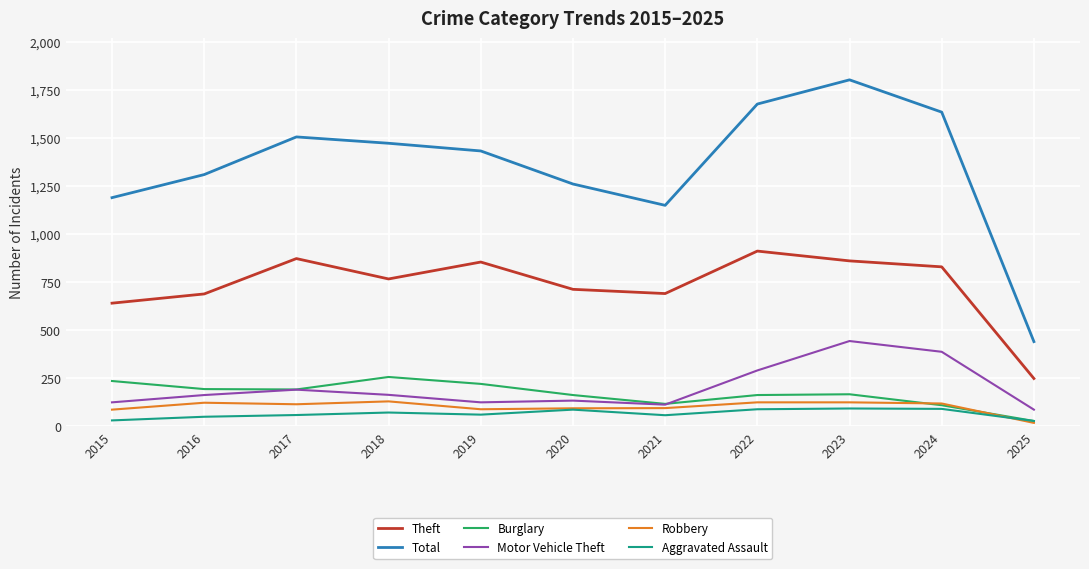

In Total, how many points are lower than both neighbors (excluding endpoints)?

1